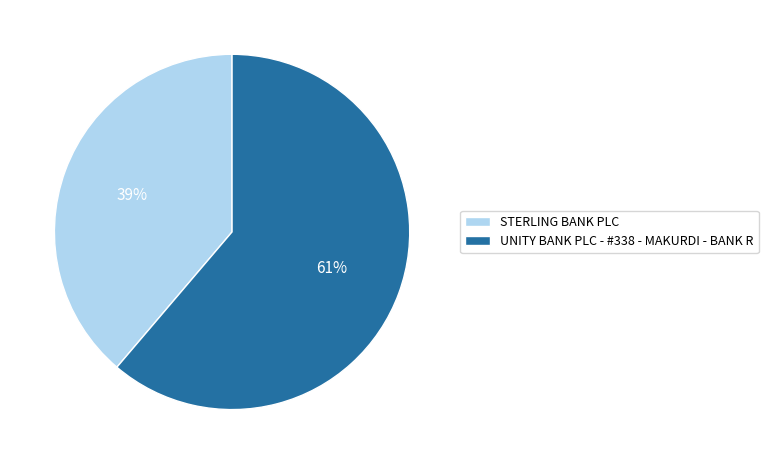

Which category has the smallest portion of the pie?

STERLING BANK PLC